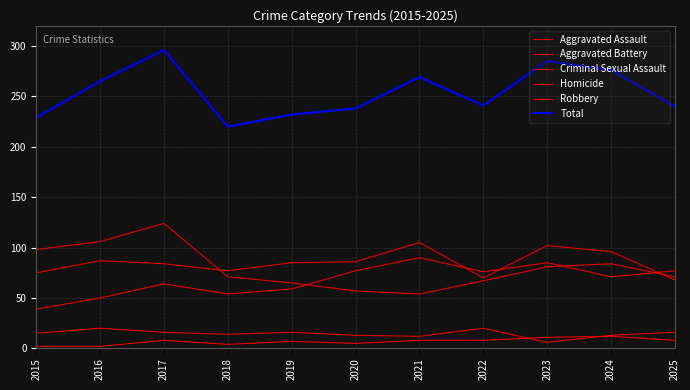

At how many categories does at least one series exceed 181?

11